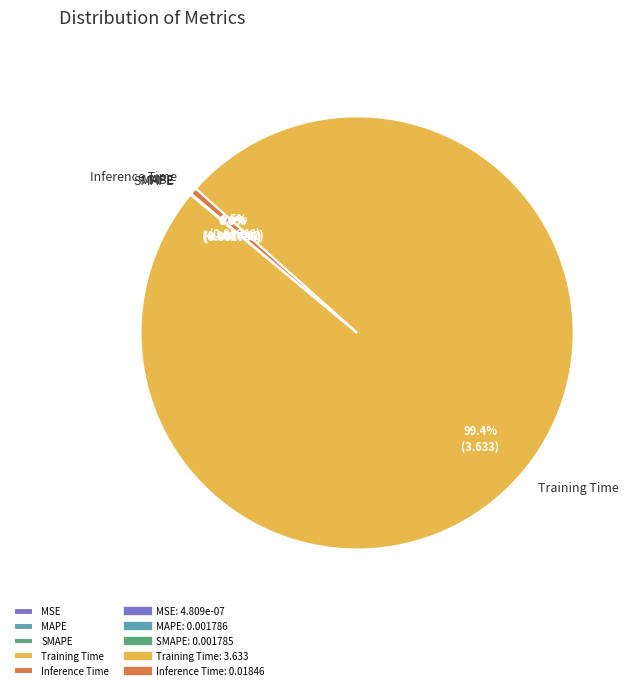

To the nearest percent, what is the average slice percentage?

20%